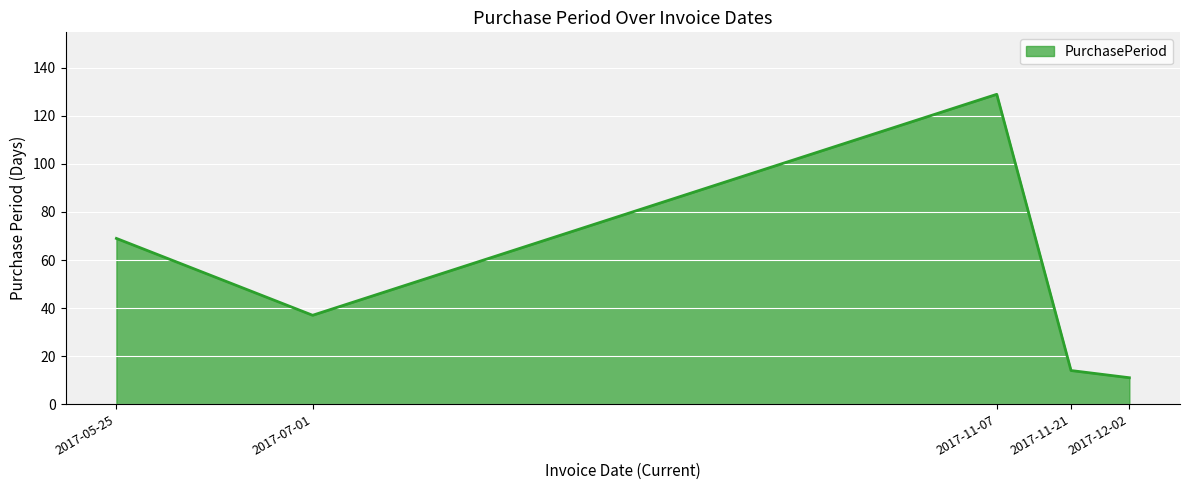

The chart shows a value of 129 at 2017-11-07. True or false?

True